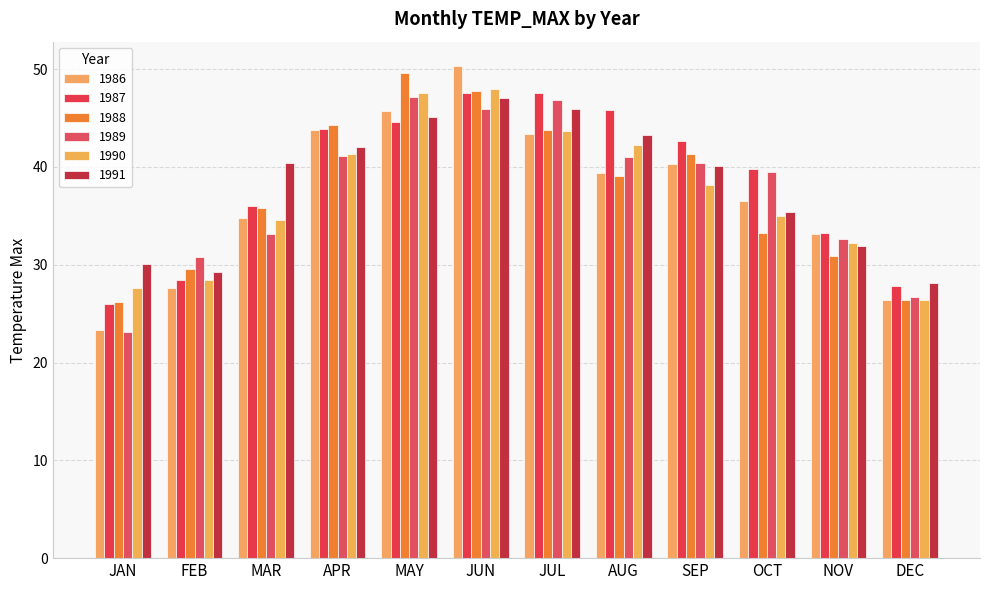

Where does the 1991 series first go above 40?

MAR